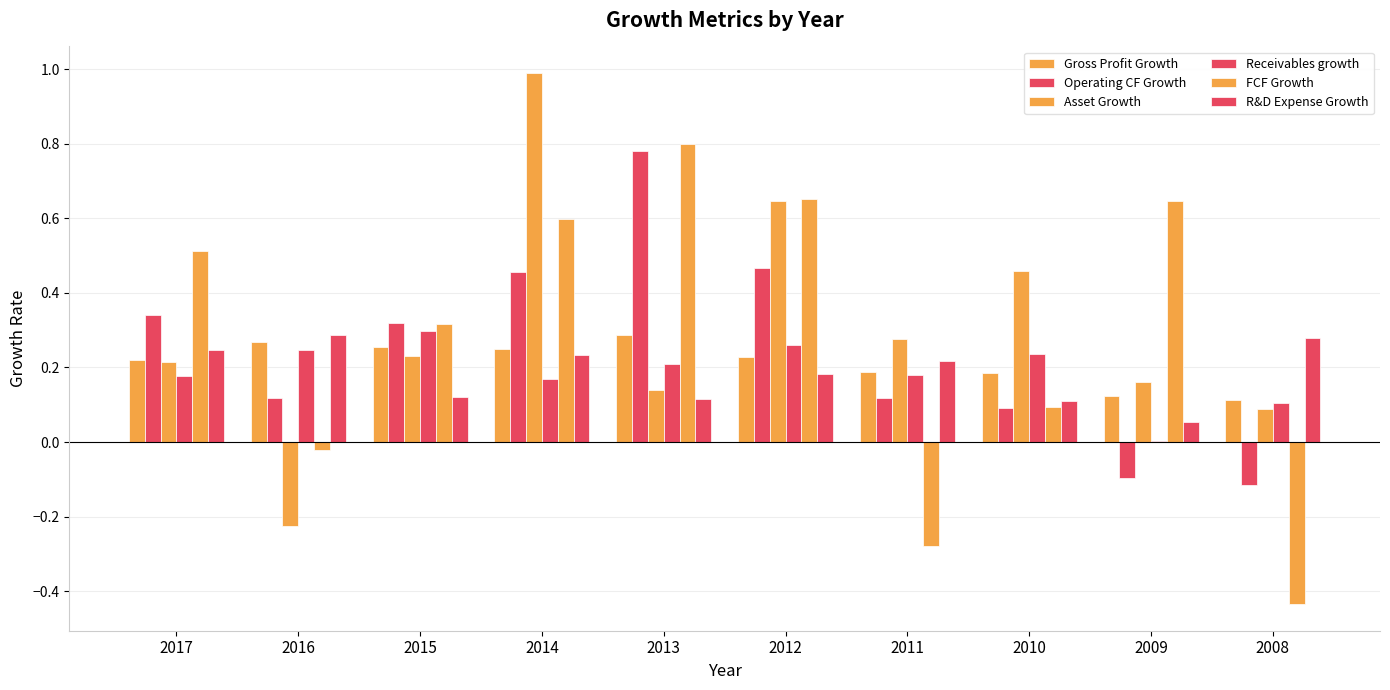

How many groups of bars are there?

10